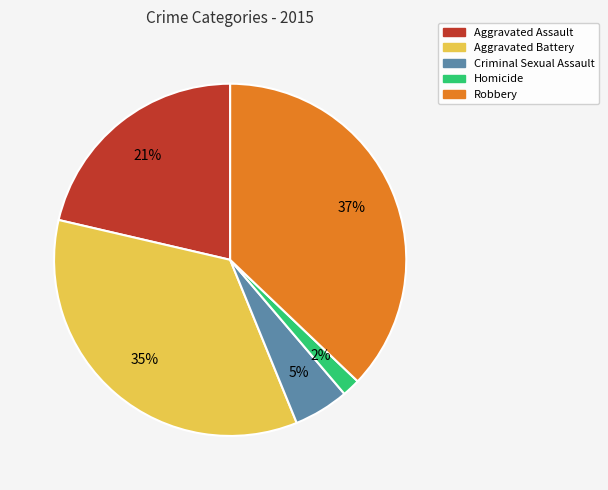

The Aggravated Battery slice represents 29% of the pie. True or false?

False